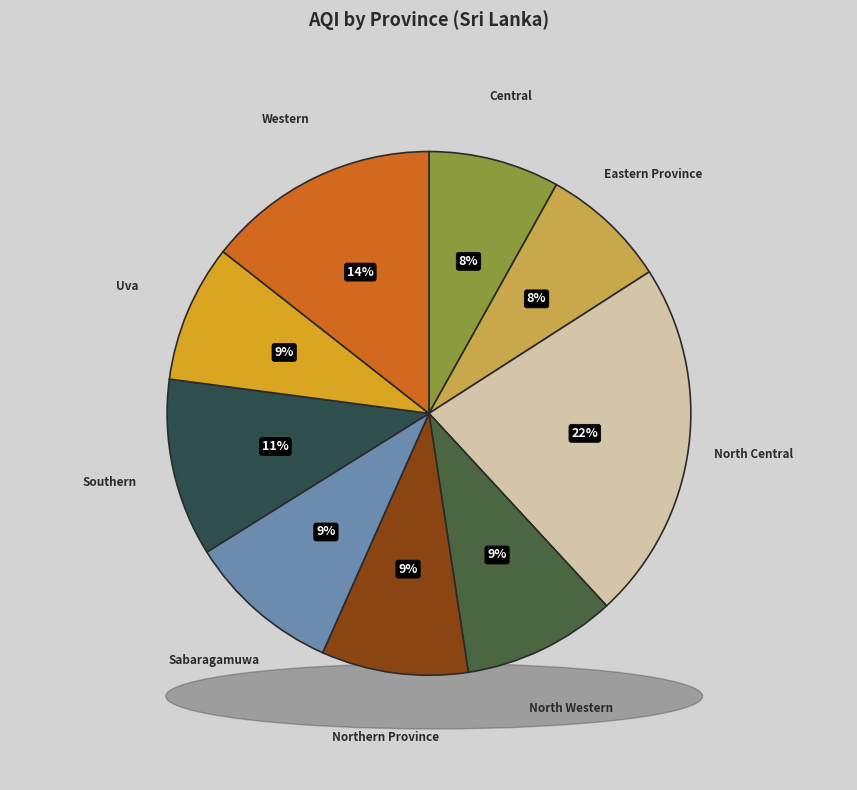

Does any single category account for the majority?

No